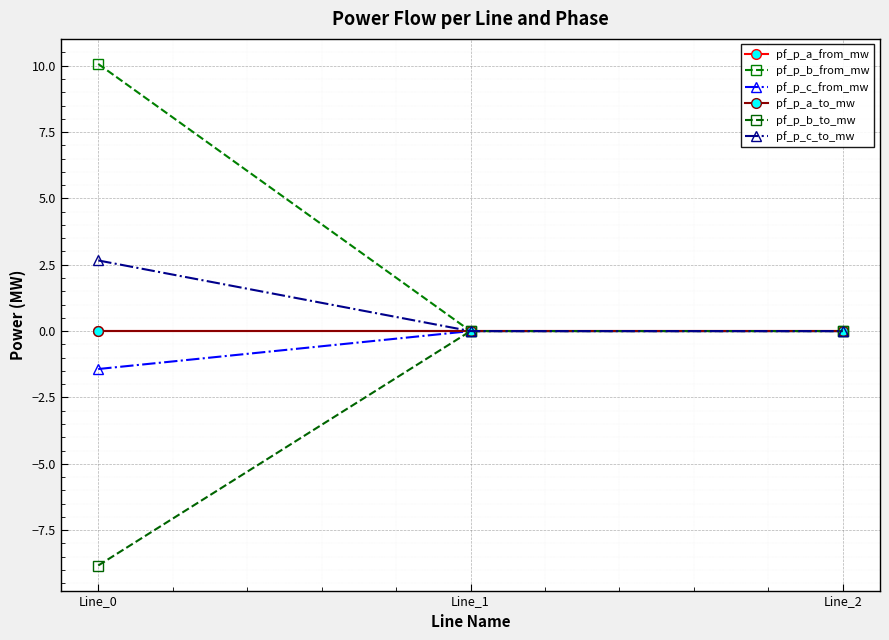

Where is pf_p_b_from_mw nearest to the value 5?

Line_2